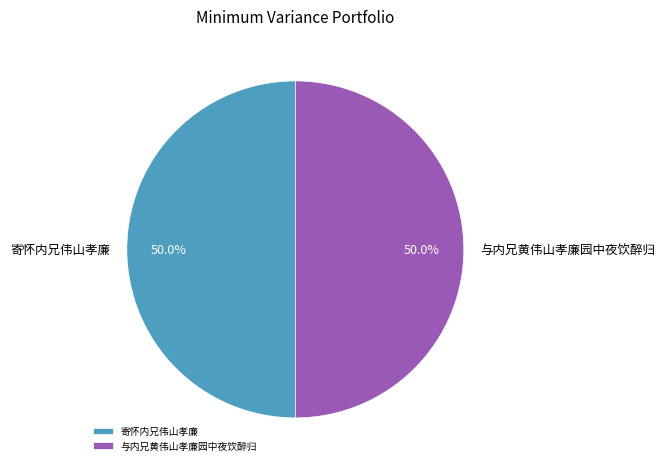

What is the ratio of the value at 与内兄黄伟山孝廉园中夜饮醉归 to the value at 寄怀内兄伟山孝廉?

1.0